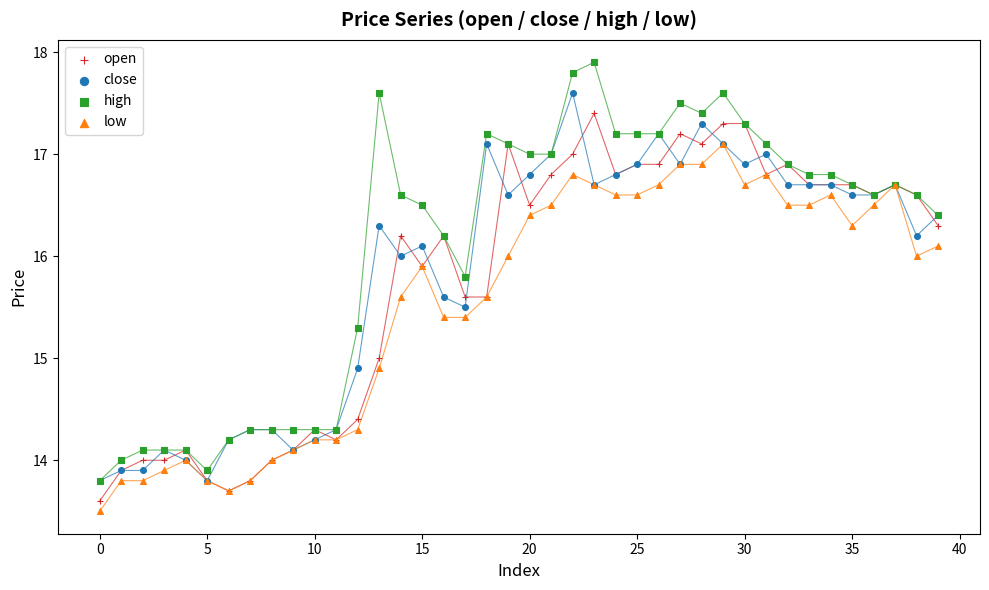

Which series has the widest spread of Y values?

high